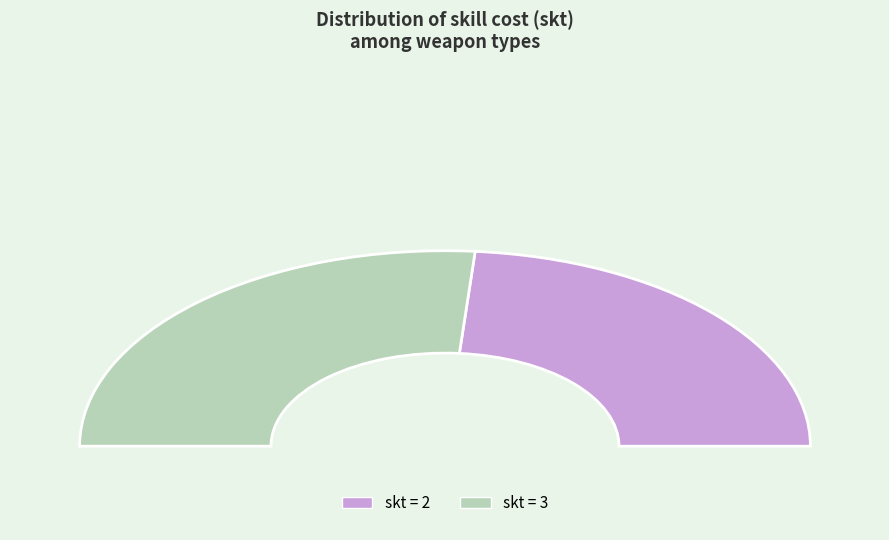

What is the change in value from 2 to 3?

+5